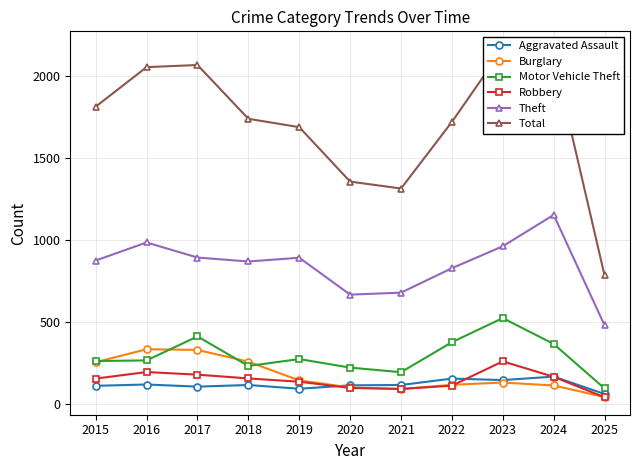

The Aggravated Assault series shows 39 at 2017. True or false?

False